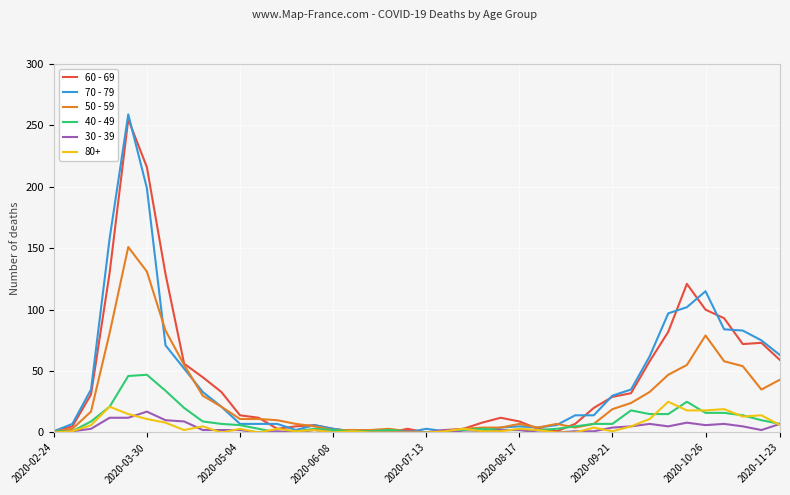

Which series has the widest spread of values?

70 - 79